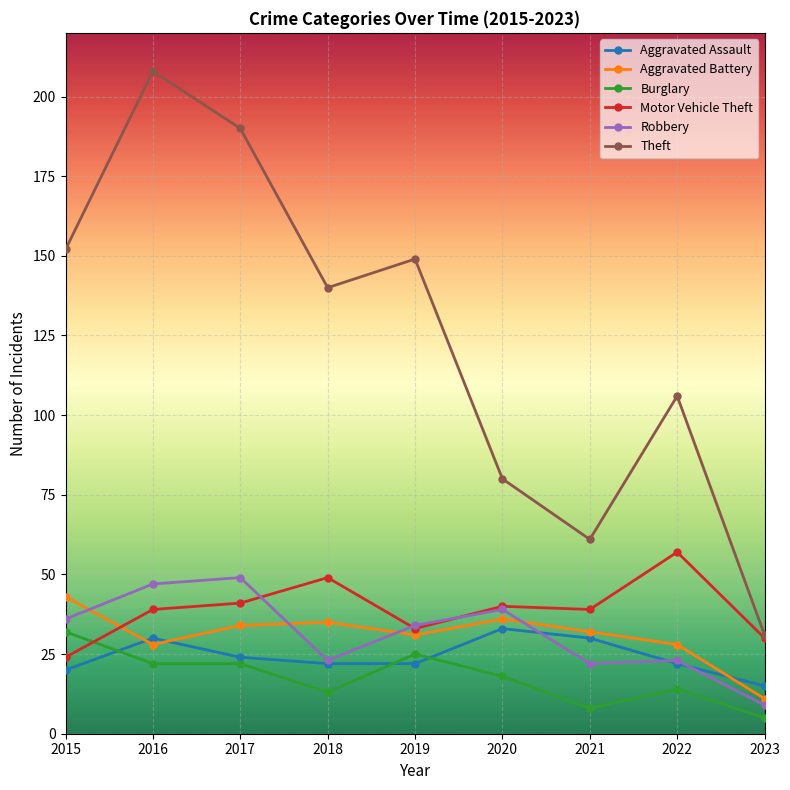

At which category is the sum across all series the highest?

2016